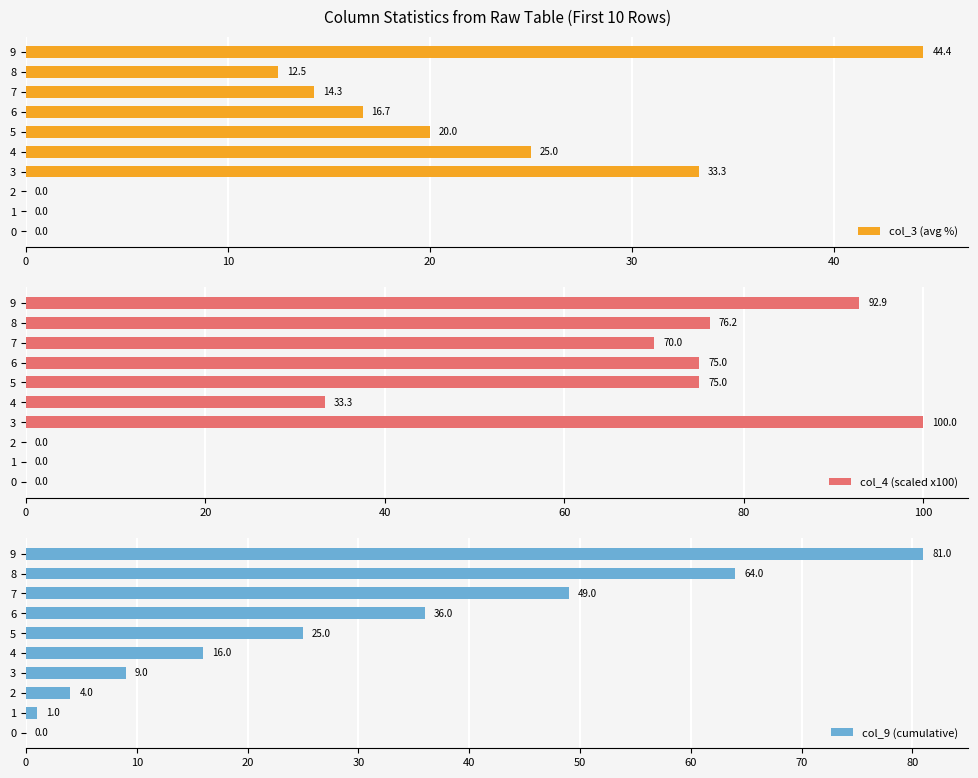

What is the maximum value for col_4 (scaled x100)?

100.0